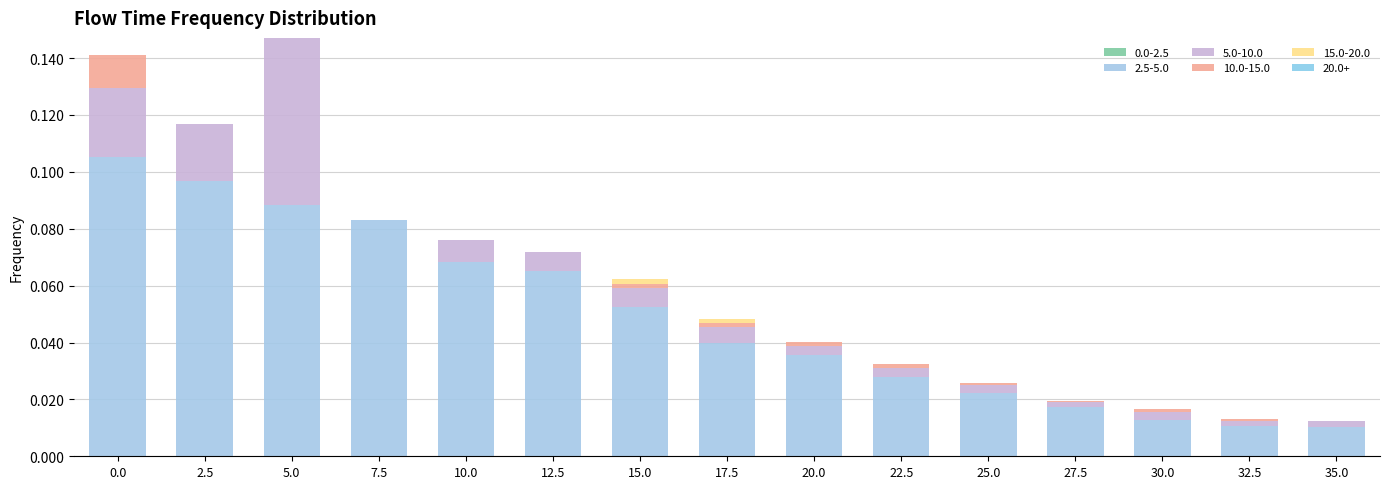

What is the label of the 9th bar from the right?

15.0